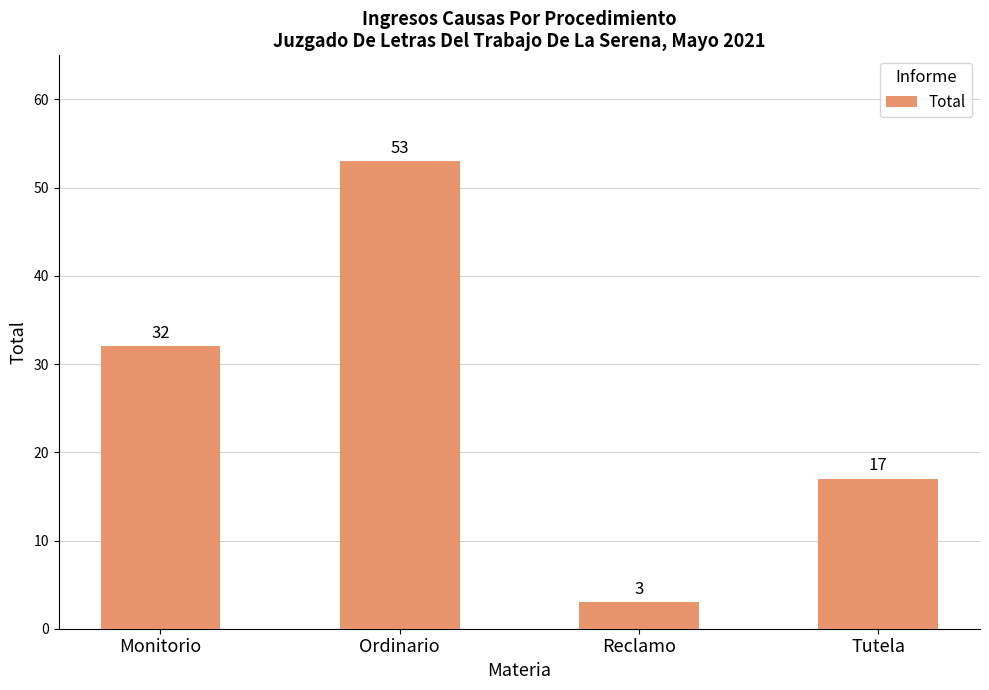

Which has a higher value, Monitorio or Ordinario?

Ordinario